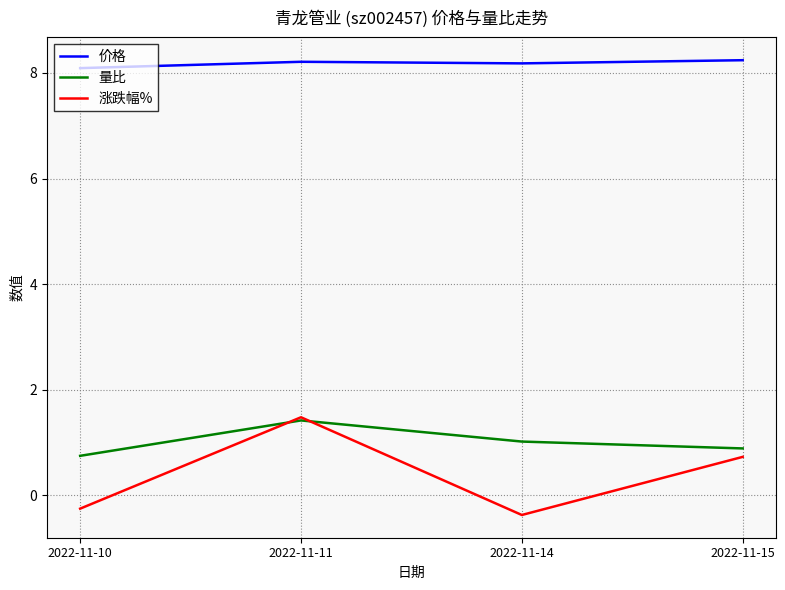

Where is the first local maximum for 量比?

2022-11-11